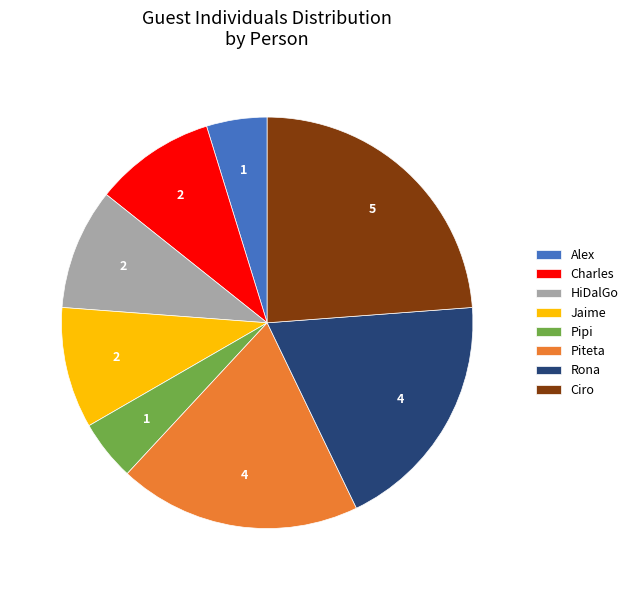

What is the ratio of the value at Charles to the value at Ciro?

0.4